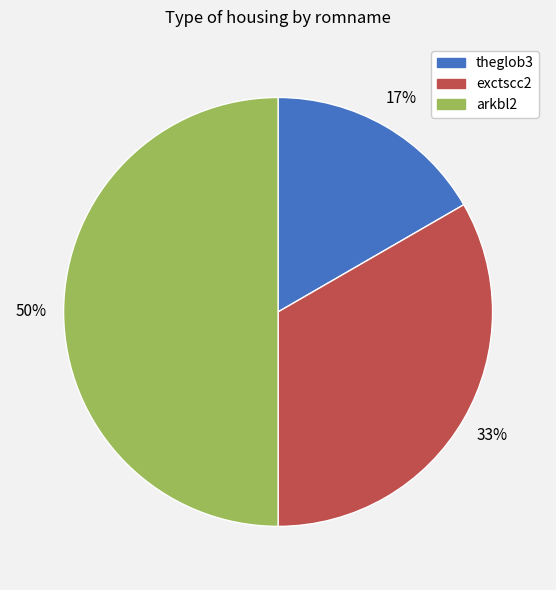

Between arkbl2 and theglob3, which is larger?

arkbl2